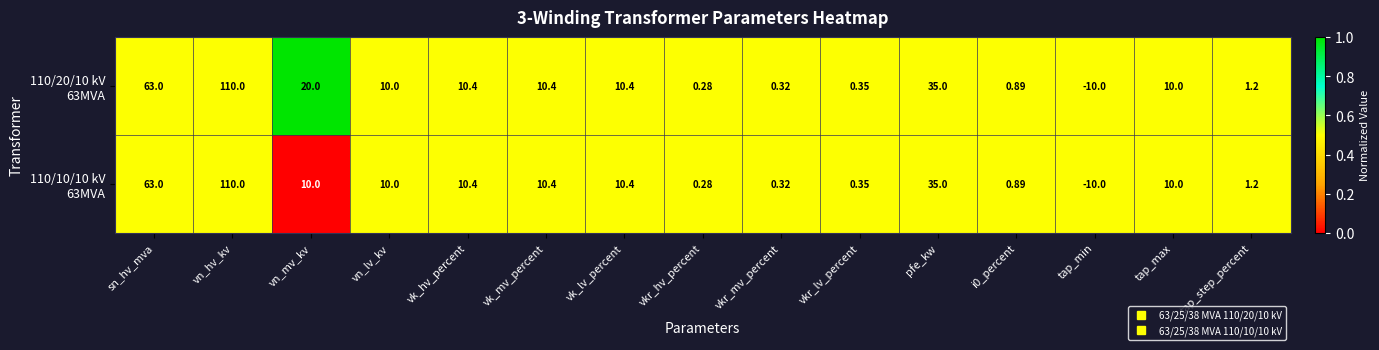

At which category does the chart reach its minimum across all series?

tap_min